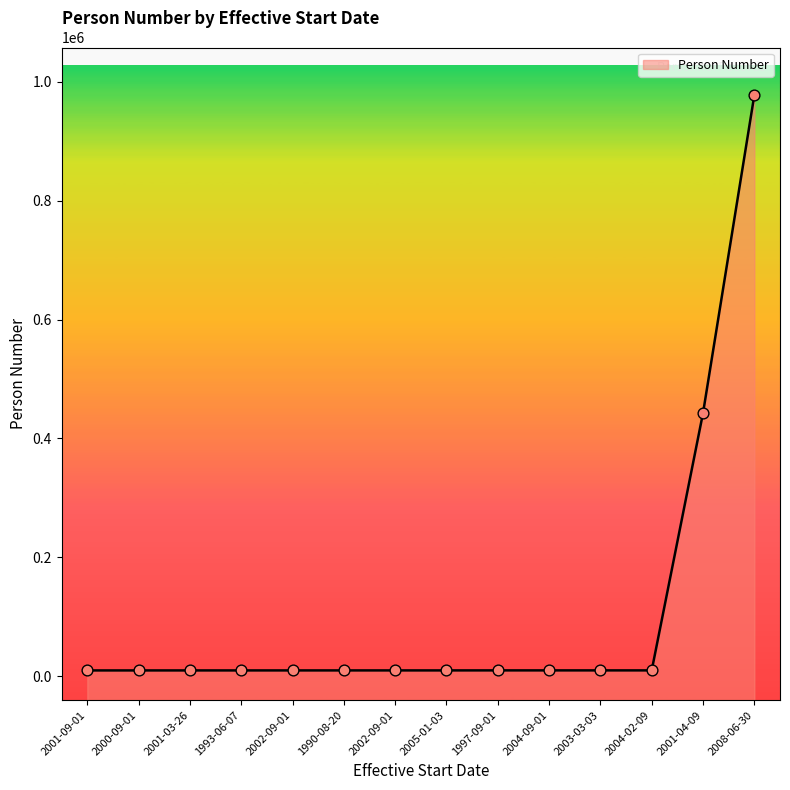

What is the change in value from 2002-09-01 to 2001-04-09?

+432824